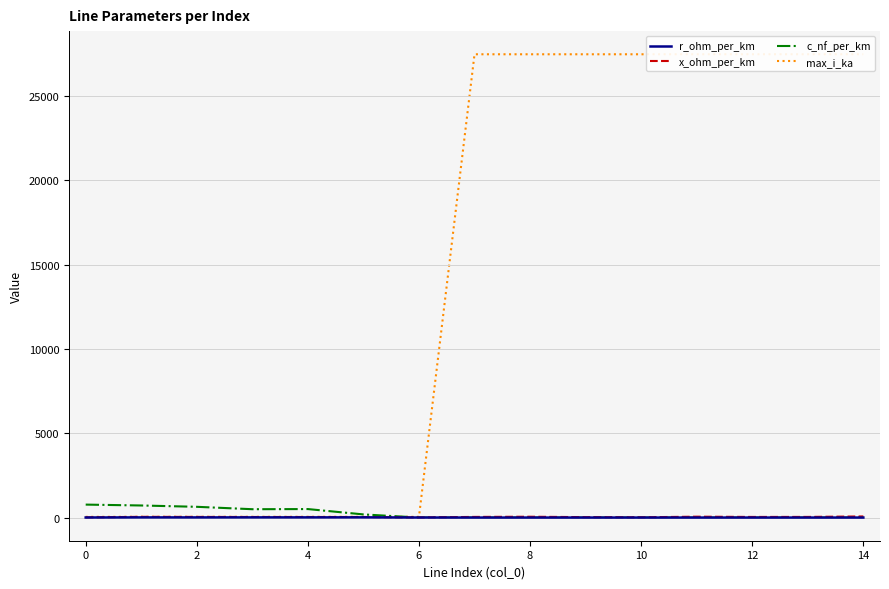

What is the difference between the second highest and minimum values in the c_nf_per_km series?

716.1